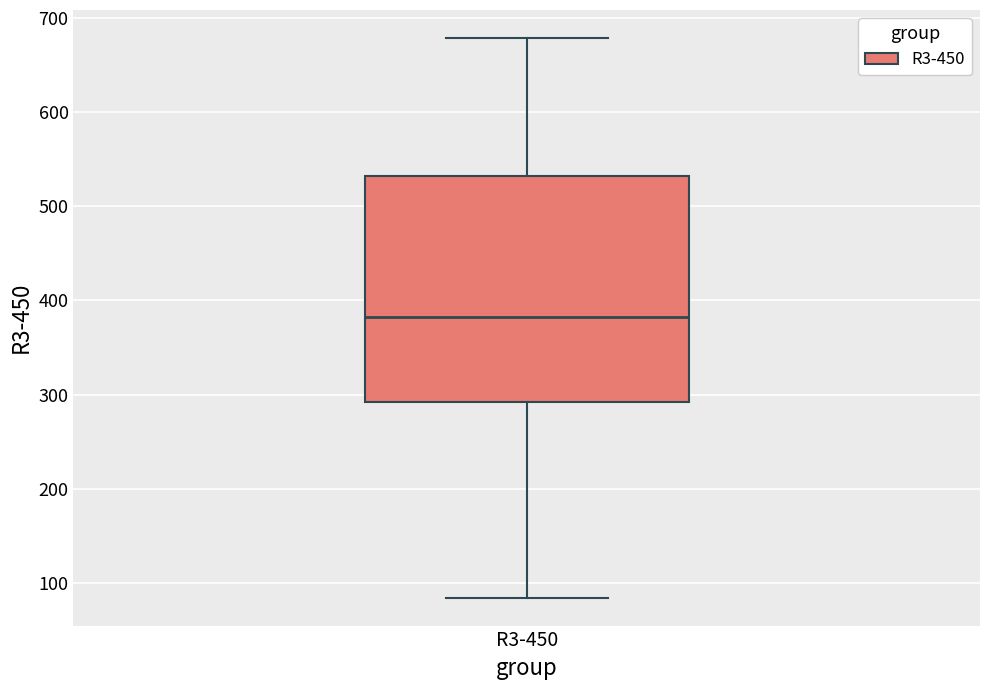

Transcribe this box plot: give where the median line is, the range the box spans, and where the two whiskers end, as read against the y-axis. The values are not printed on the chart, so give them approximately, as read against the axis.

median 380, box 290 to 530, whiskers 80 to 680